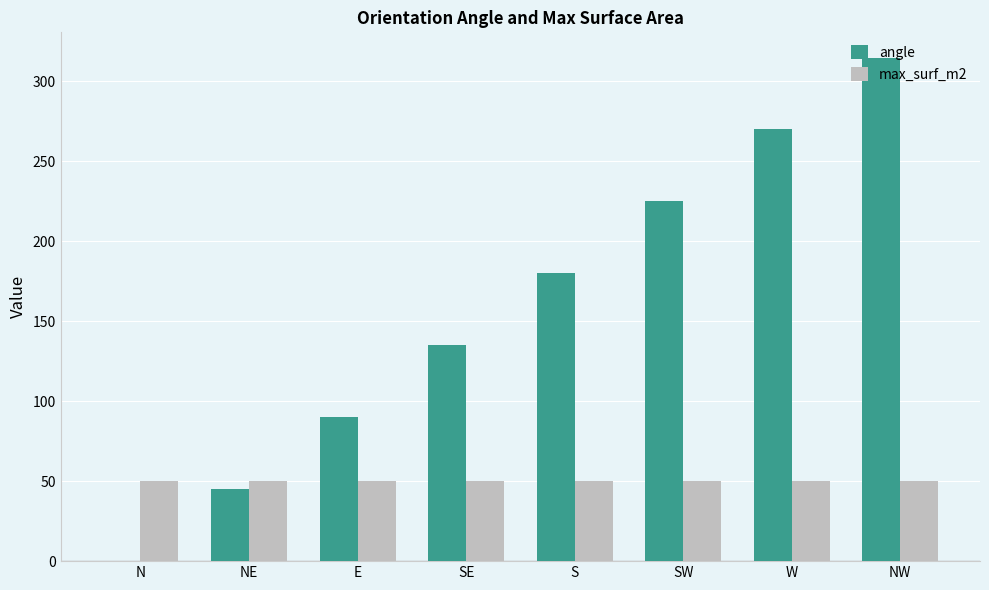

What is the total value across all series at SW?

275